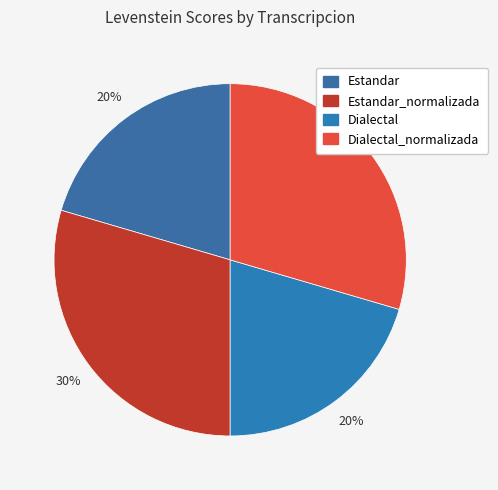

How many slices are in this pie chart?

4